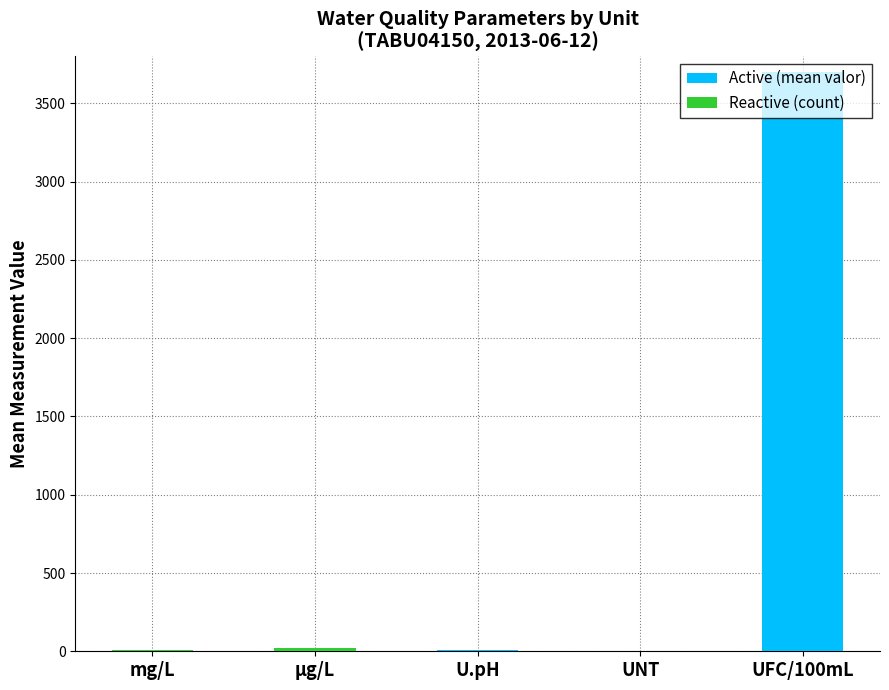

At which category is the sum across all series the highest?

UFC/100mL